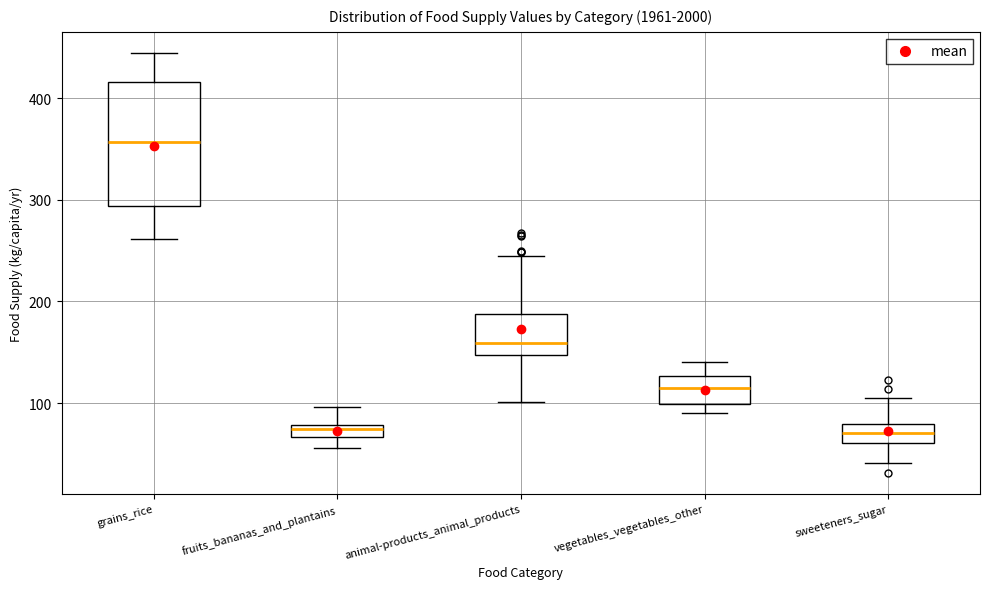

Comparing the boxes themselves (not the whiskers), which one is the tallest?

grains_rice